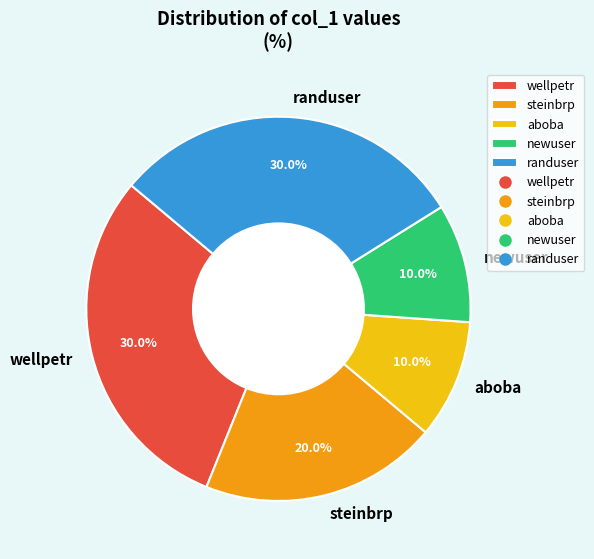

What is the ratio of the value at newuser to the value at steinbrp?

0.5